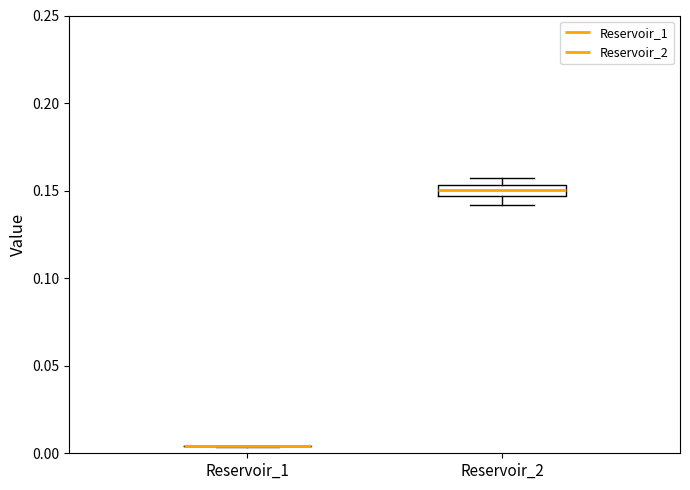

Comparing the boxes themselves (not the whiskers), which one is the tallest?

Reservoir_2